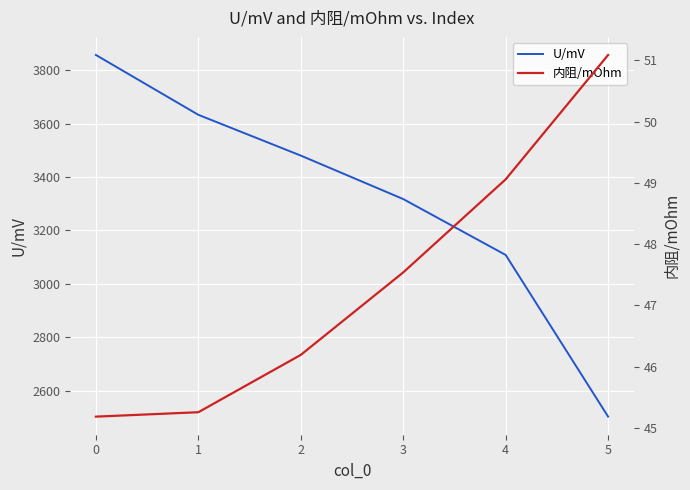

List the labels in order of U/mV value, smallest first.

5, 4, 3, 2, 1, 0